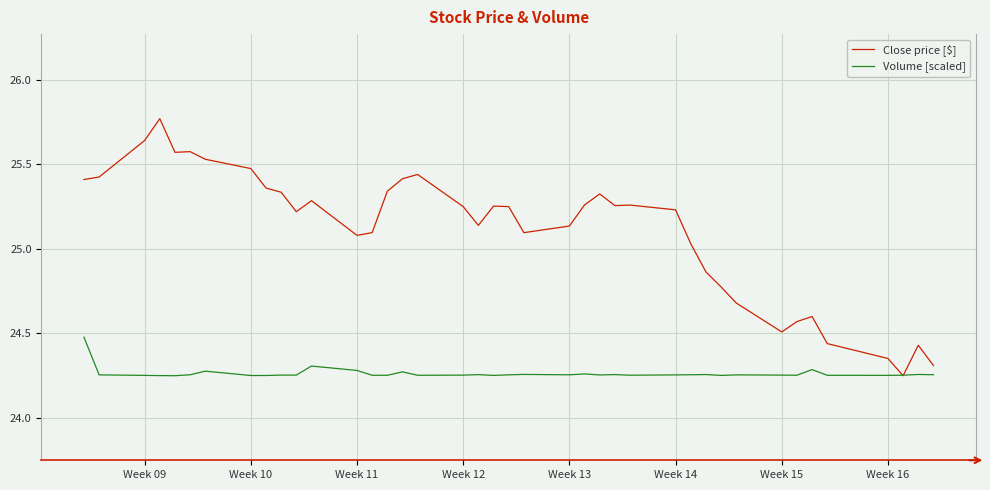

List the series in order of their peak value, lowest first.

Volume [scaled], Close price [$]